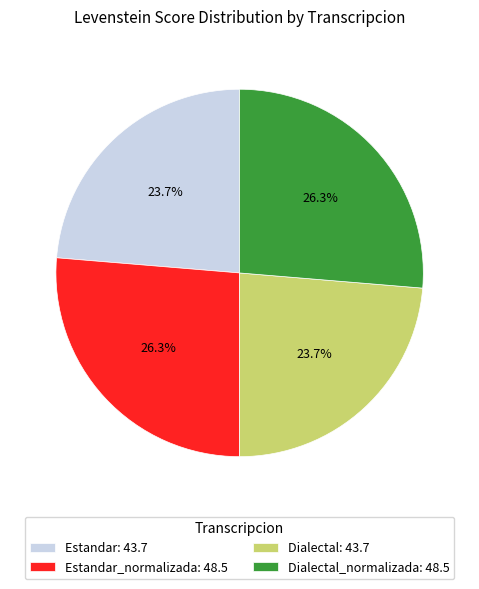

Combined, what portion of the pie is Dialectal: 43.7 and Dialectal_normalizada: 48.5?

50.0%